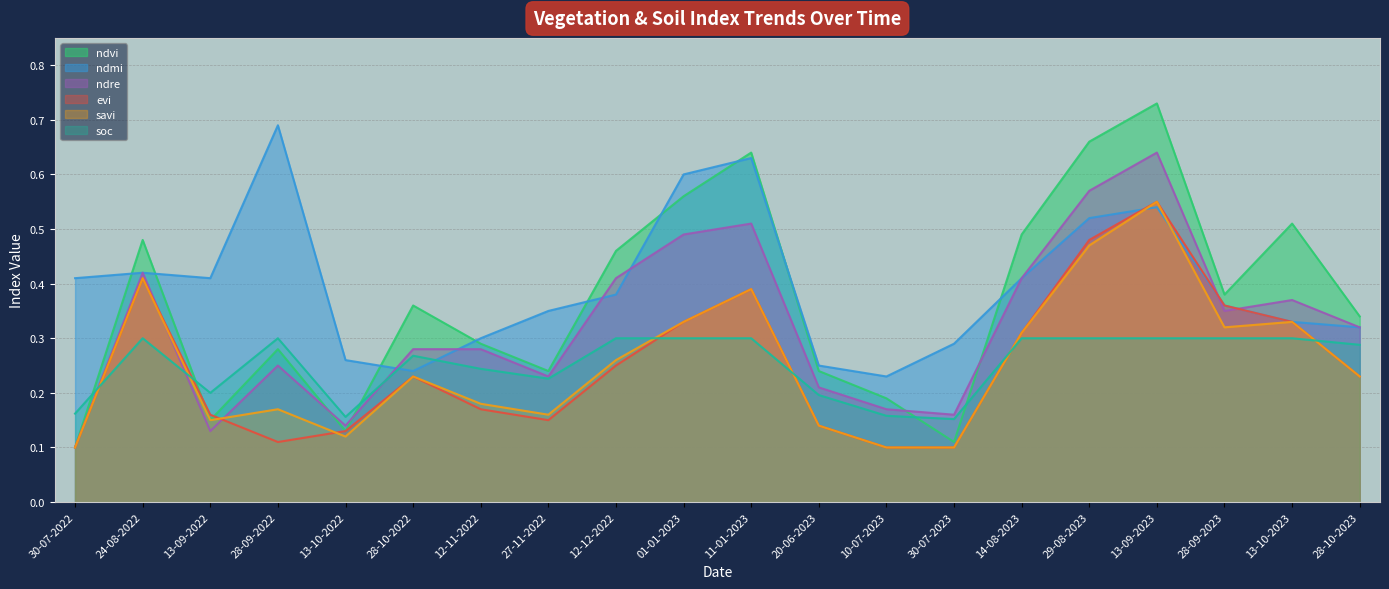

Reading right to left, list all the values displayed in this chart.

ndvi: 0.3	0.5	0.4	0.7	0.7	0.5	0.1	0.2	0.2	0.6	0.6	0.5	0.2	0.3	0.4	0.1	0.3	0.1	0.5	0.1
ndmi: 0.3	0.3	0.4	0.5	0.5	0.4	0.3	0.2	0.2	0.6	0.6	0.4	0.3	0.3	0.2	0.3	0.7	0.4	0.4	0.4
ndre: 0.3	0.4	0.3	0.6	0.6	0.4	0.2	0.2	0.2	0.5	0.5	0.4	0.2	0.3	0.3	0.1	0.2	0.1	0.4	0.1
evi: 0.2	0.3	0.4	0.6	0.5	0.3	0.1	0.1	0.1	0.4	0.3	0.2	0.1	0.2	0.2	0.1	0.1	0.2	0.4	0.1
savi: 0.2	0.3	0.3	0.6	0.5	0.3	0.1	0.1	0.1	0.4	0.3	0.3	0.2	0.2	0.2	0.1	0.2	0.1	0.4	0.1
soc: 0.3	0.3	0.3	0.3	0.3	0.3	0.2	0.2	0.2	0.3	0.3	0.3	0.2	0.2	0.3	0.2	0.3	0.2	0.3	0.2